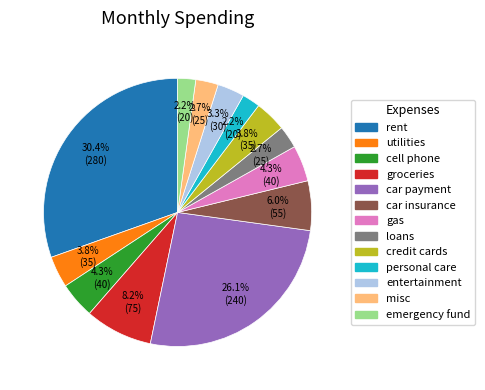

Combined, do car insurance and entertainment account for over 50%?

No